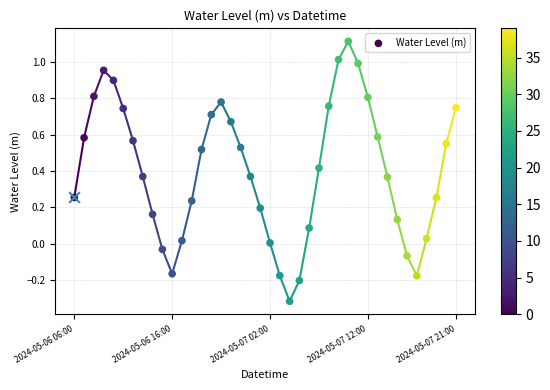

Which has a higher value, 19 or 23?

19